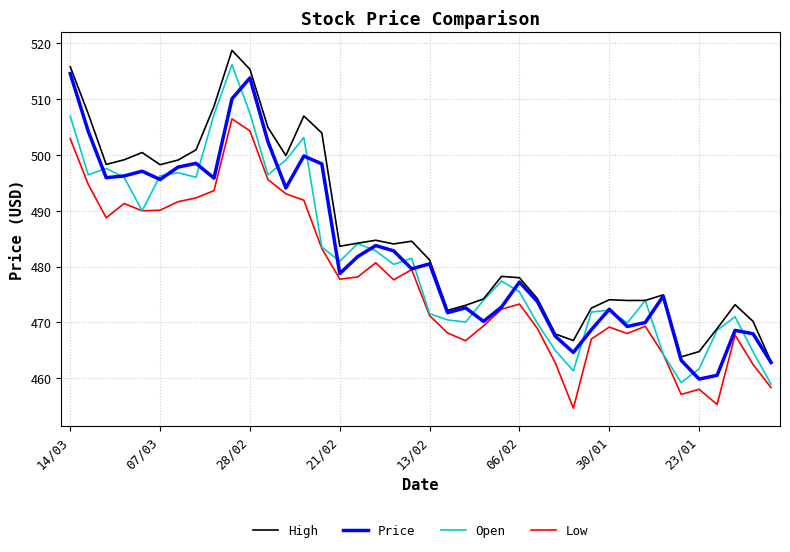

What is the maximum value shown in the chart?

518.8